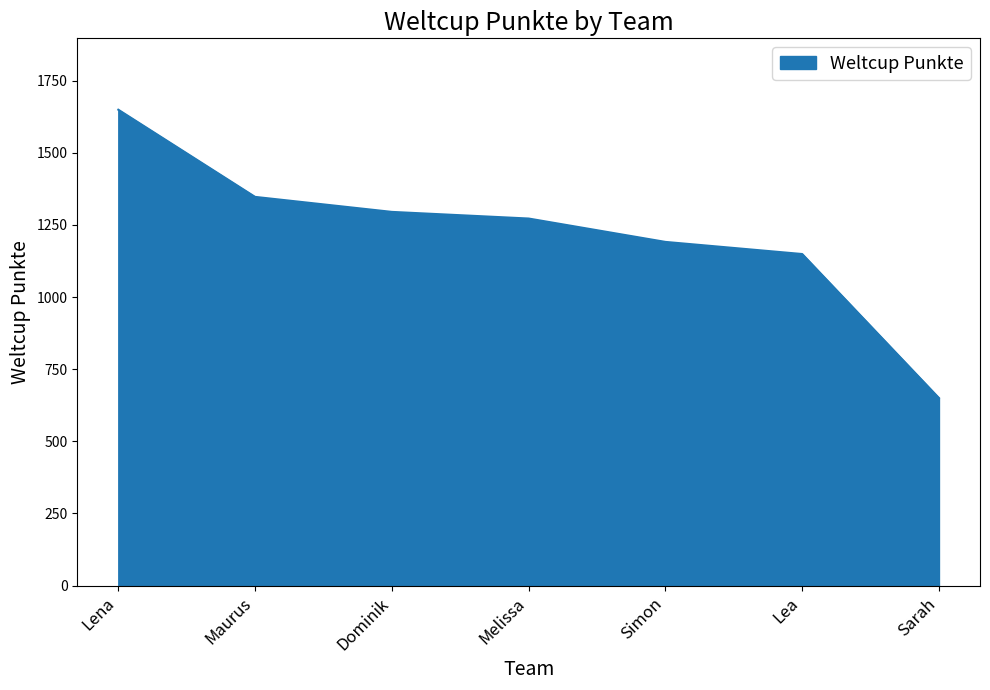

How many distinct data groups are displayed?

1